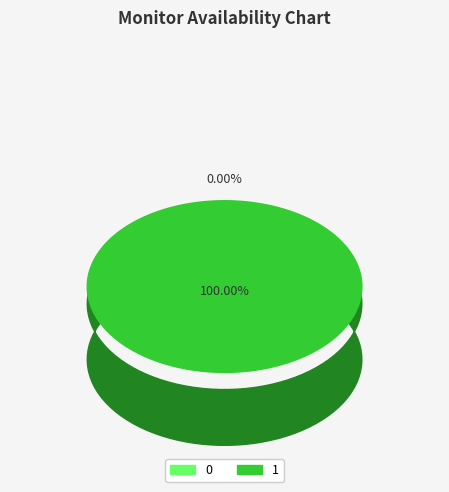

Is there any slice that represents more than half of the pie?

Yes